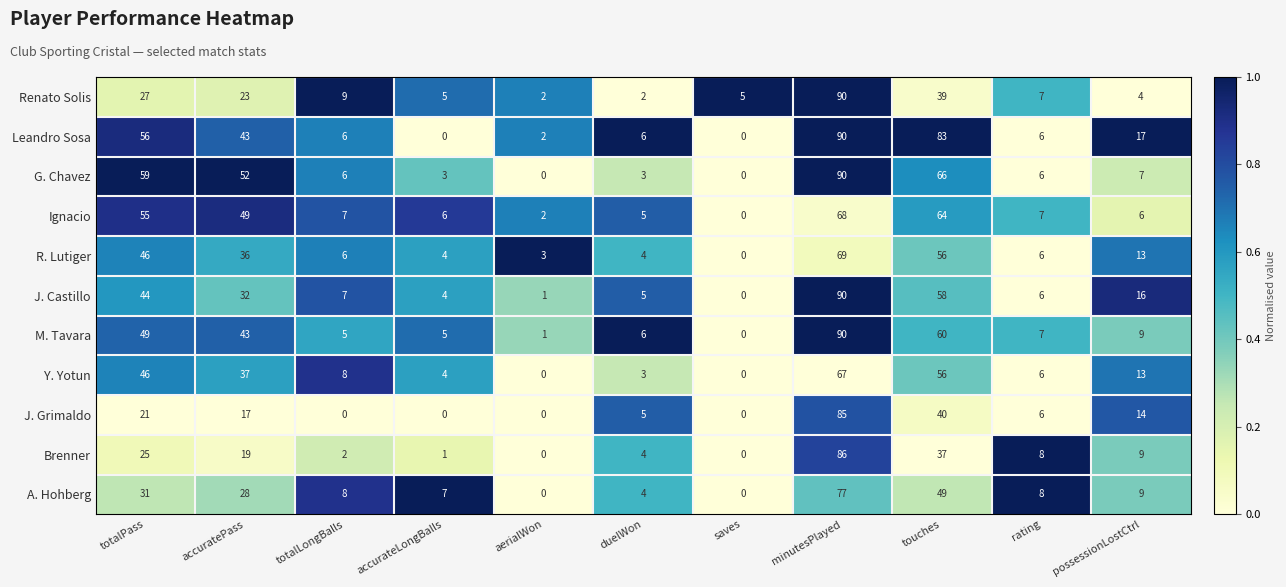

The Renato Solis series shows 12 at rating. True or false?

False